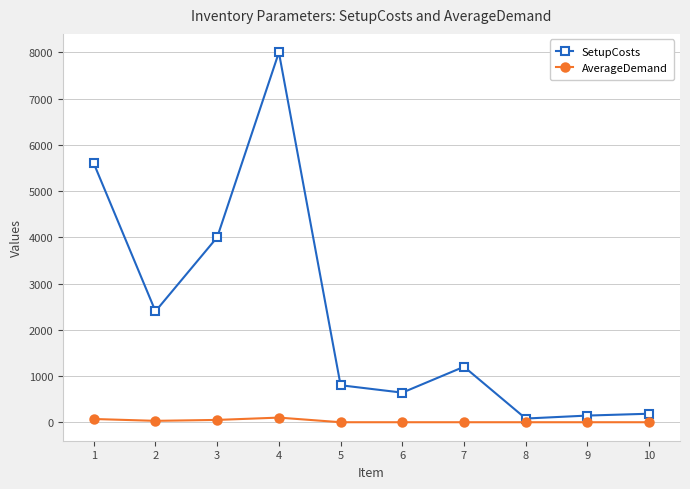

What is the greatest value displayed?

8000